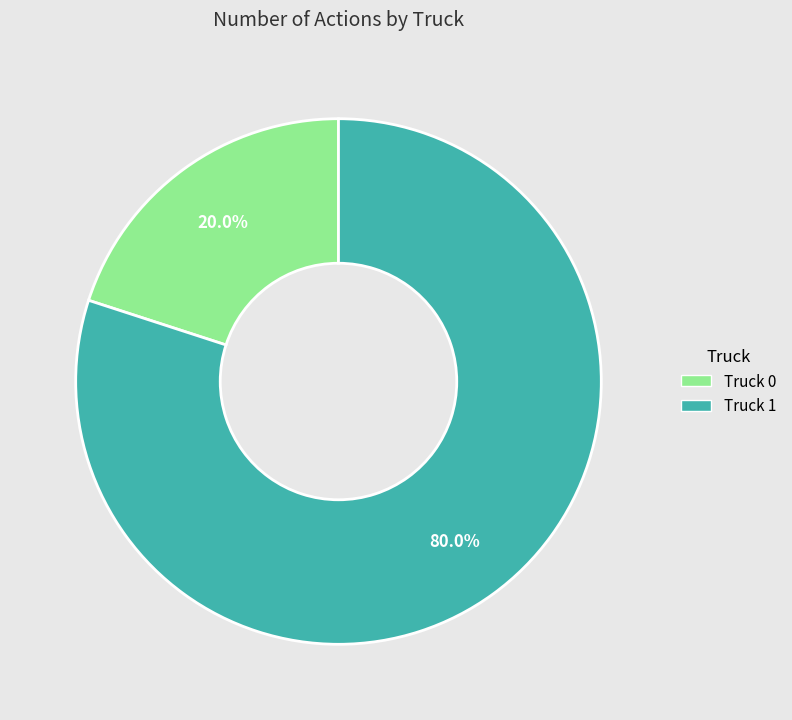

What is the largest slice in the pie chart?

Truck 1